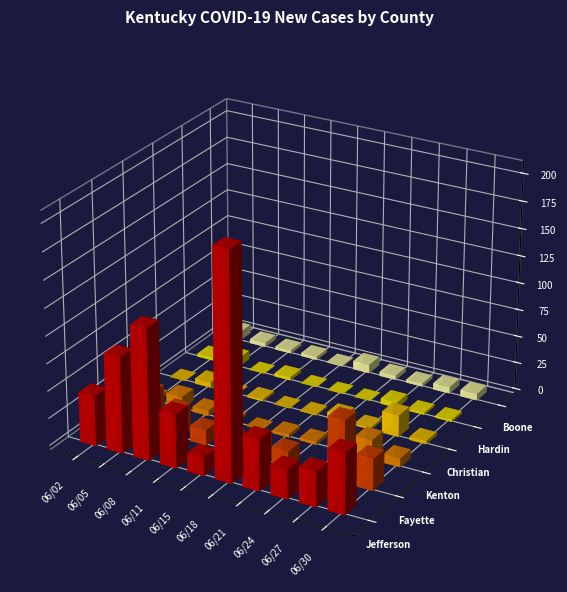

Does the chart contain any negative values?

No